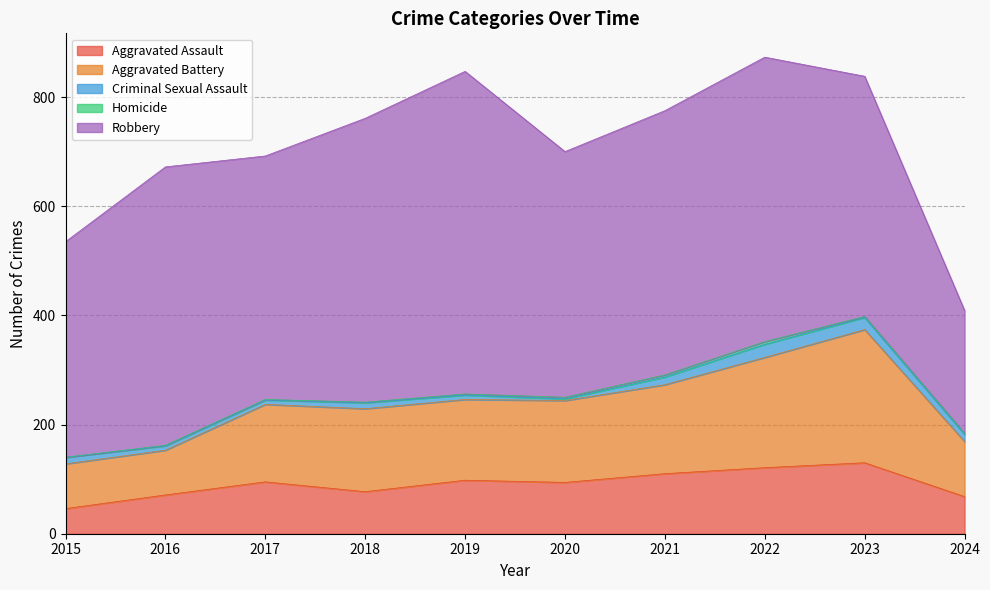

What are all the series names shown in the legend?

Aggravated Assault, Aggravated Battery, Criminal Sexual Assault, Homicide, Robbery